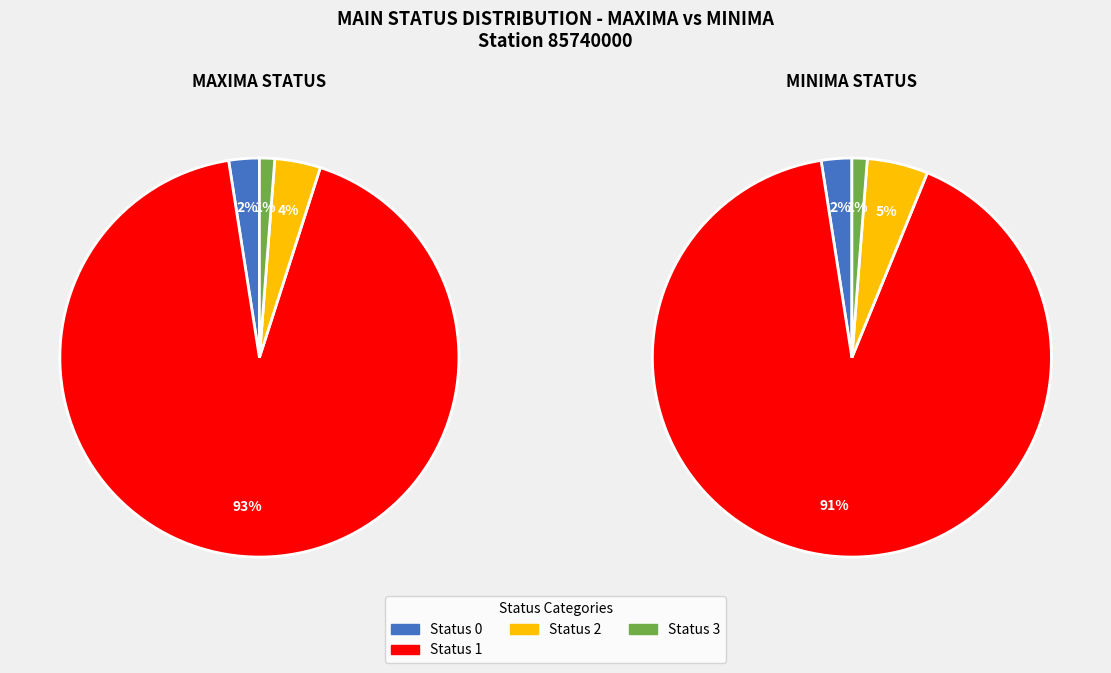

What is the spread (max minus min) of values at 2?

28